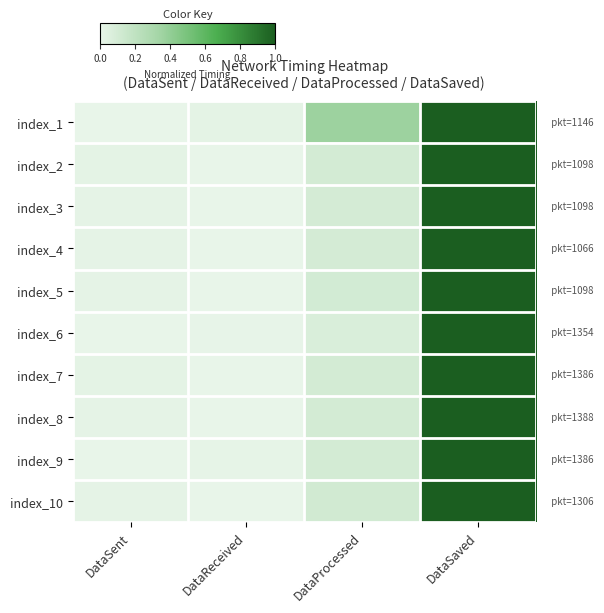

Rank the series at DataProcessed from lowest to highest value.

index_6, index_4, index_3, index_9, index_8, index_2, index_7, index_5, index_10, index_1